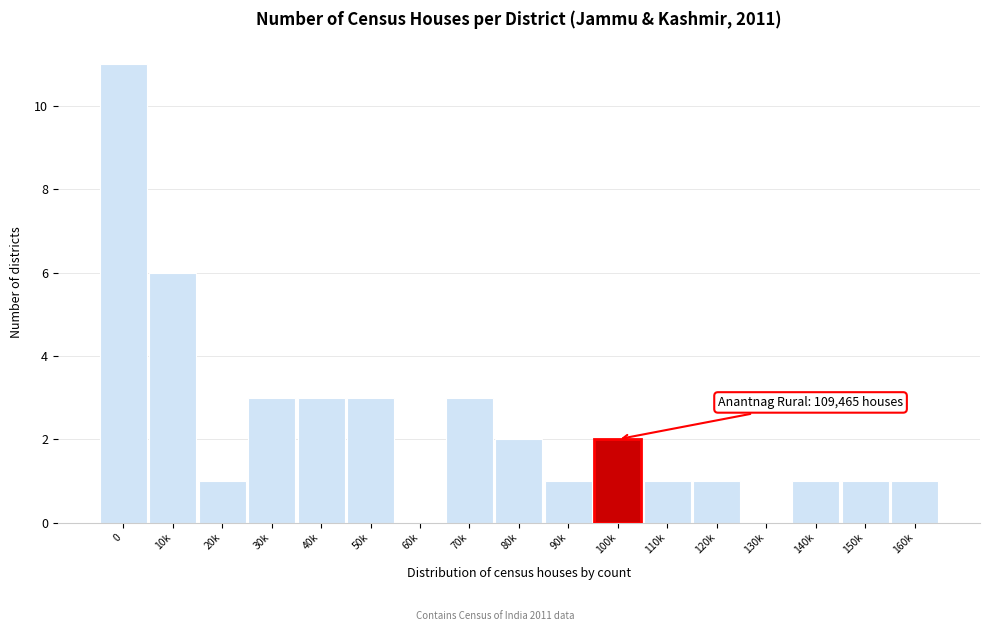

Reading right to left, list all the values displayed in this chart.

160k=1	150k=1	140k=1	130k=0	120k=1	110k=1	100k=2	90k=1	80k=2	70k=3	60k=0	50k=3	40k=3	30k=3	20k=1	10k=6	0=11